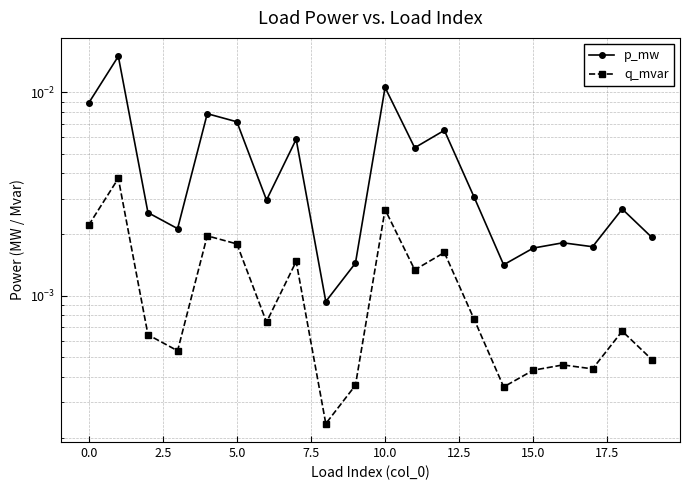

Does the chart display data point markers on the line(s)?

Yes